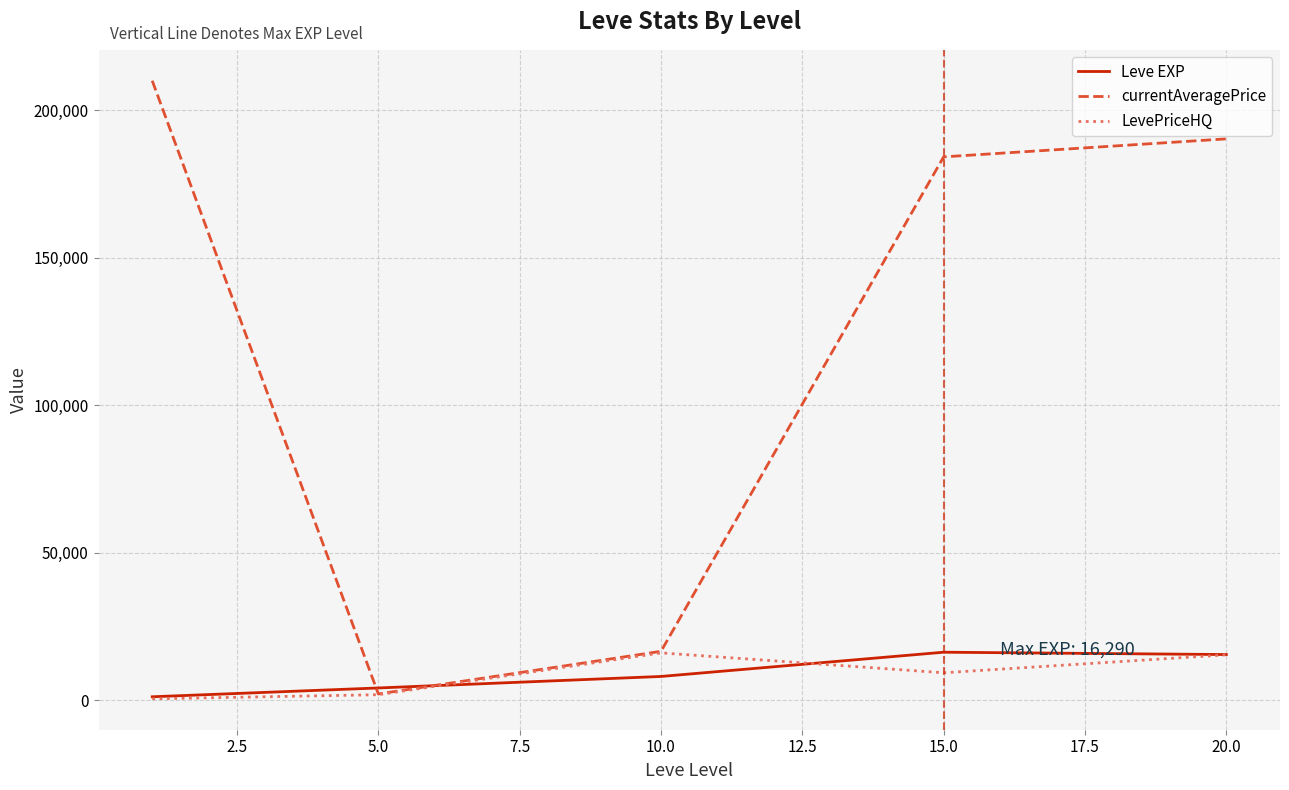

Which series has the widest spread of values?

currentAveragePrice